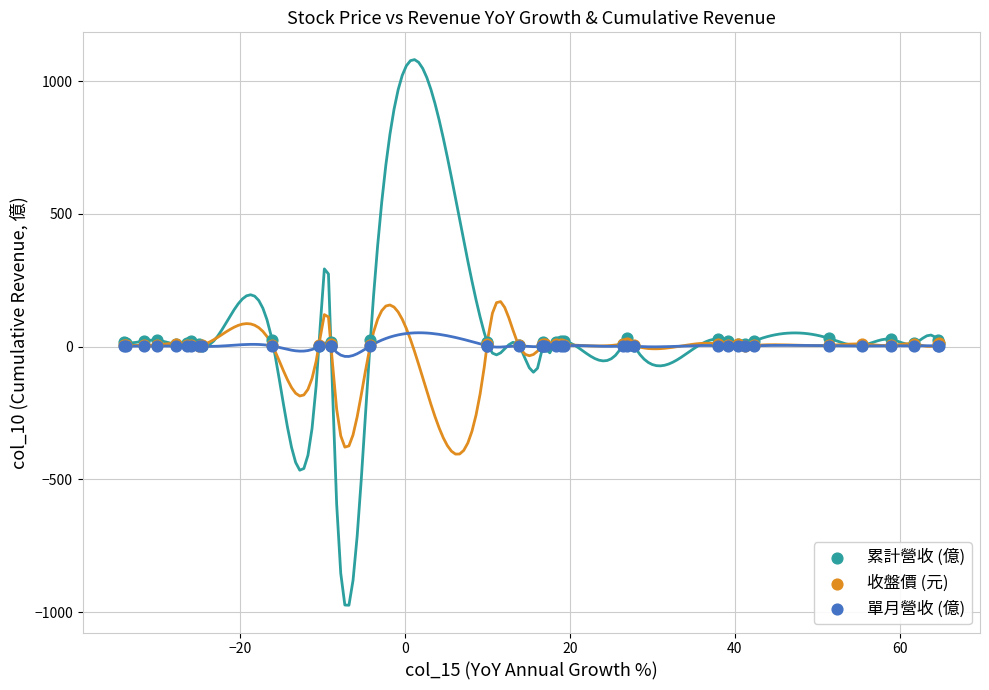

Which series reaches the maximum Y coordinate?

累計營收 (億)